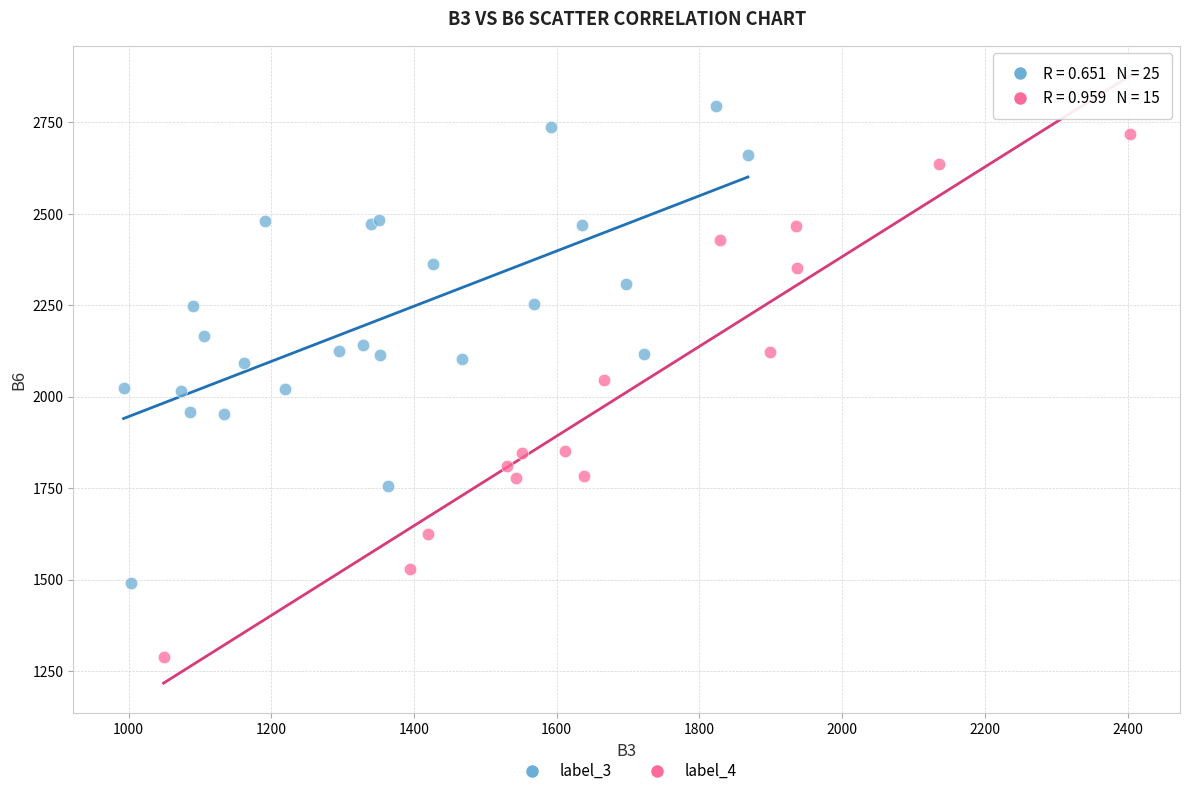

Which series contains the lowest Y value?

label_4